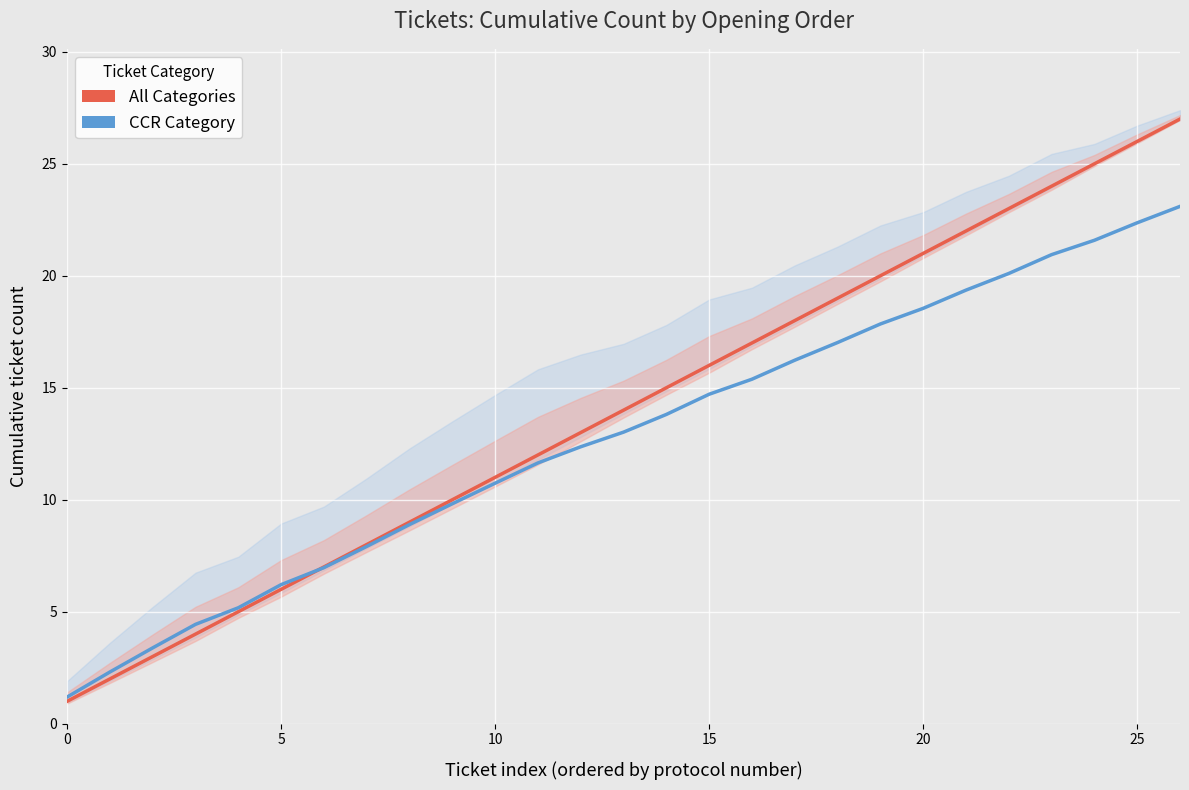

What is the highest value of the CCR Category series?

23.1